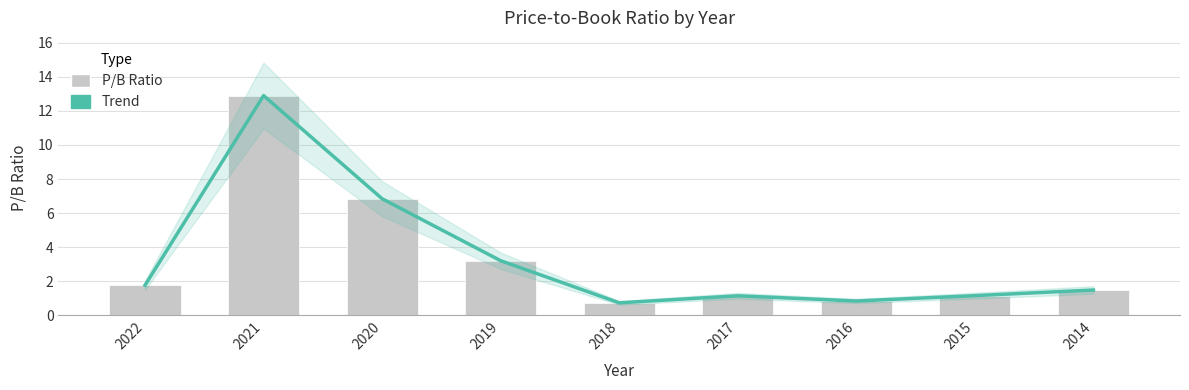

What is the sum of all Trend values?

30.0